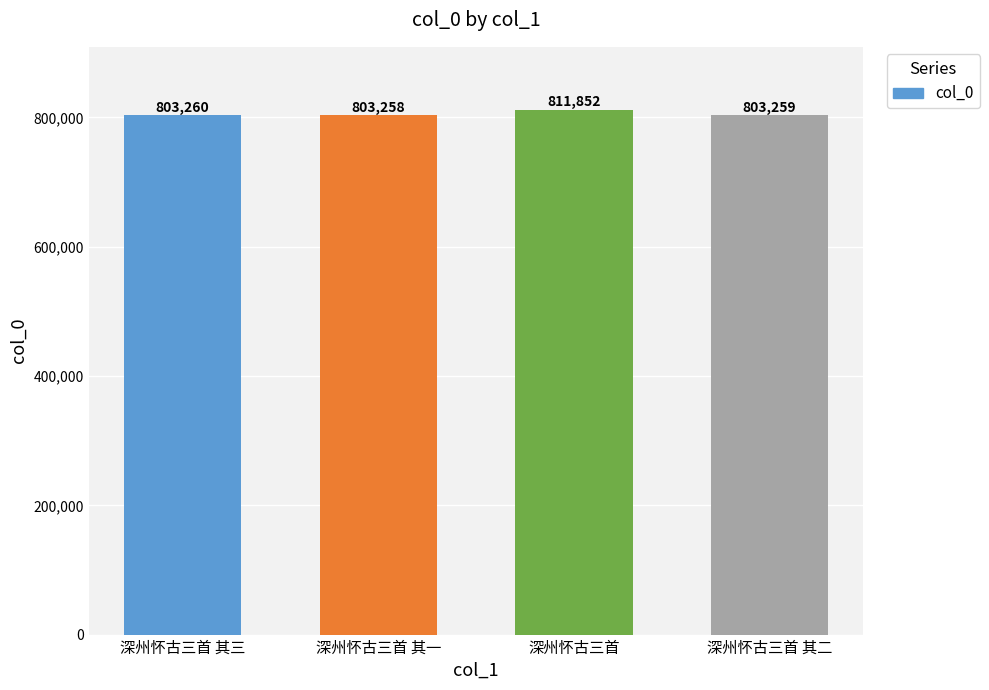

What is the label of the 1st bar from the right?

深州怀古三首 其二